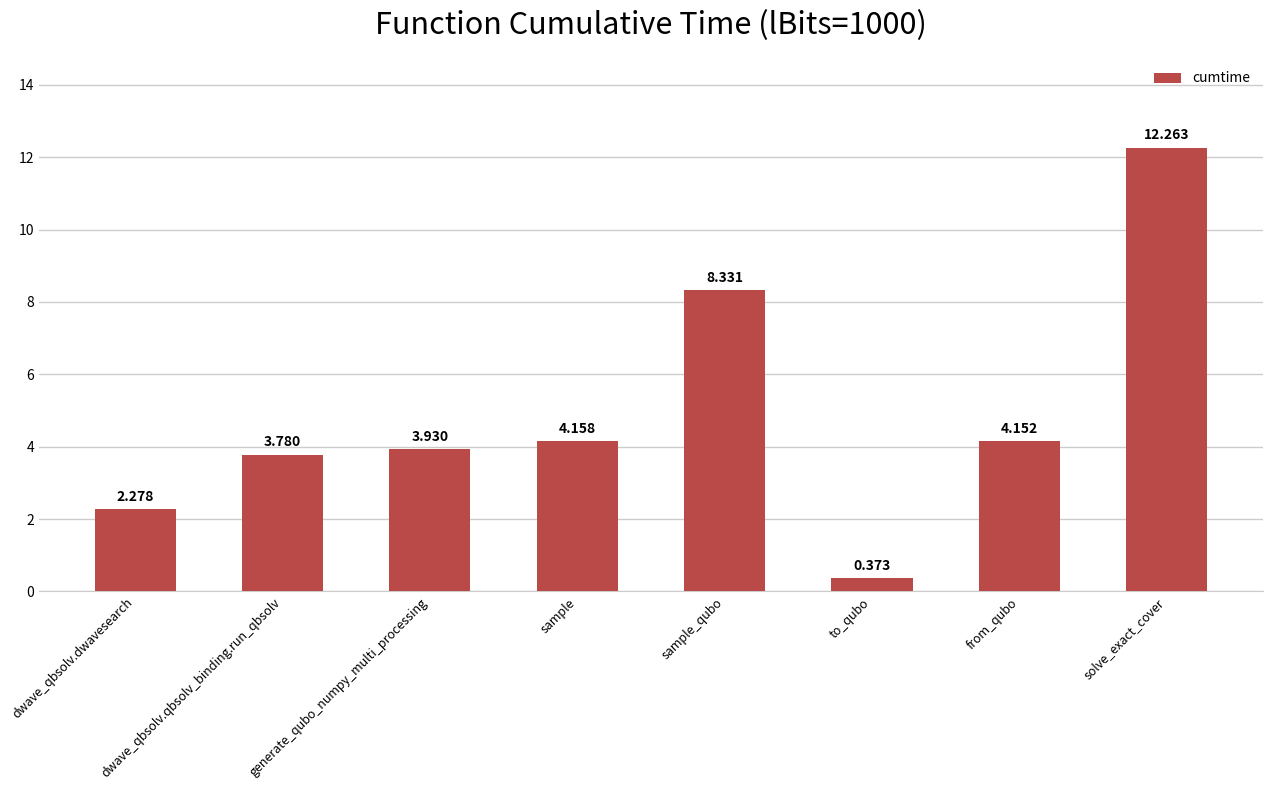

How many bars are there in total?

8